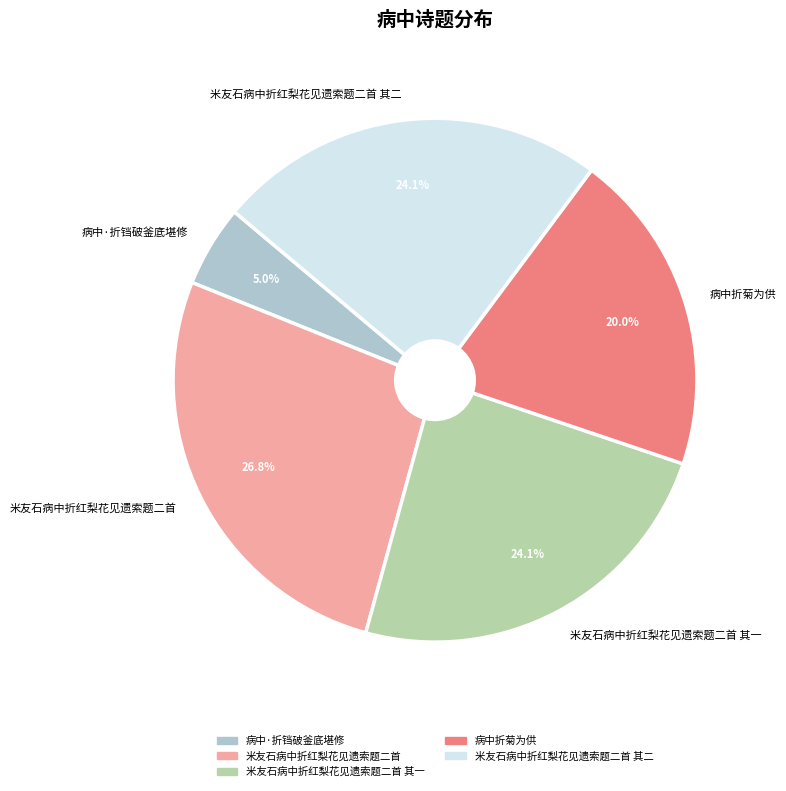

How many slices are in this pie chart?

5